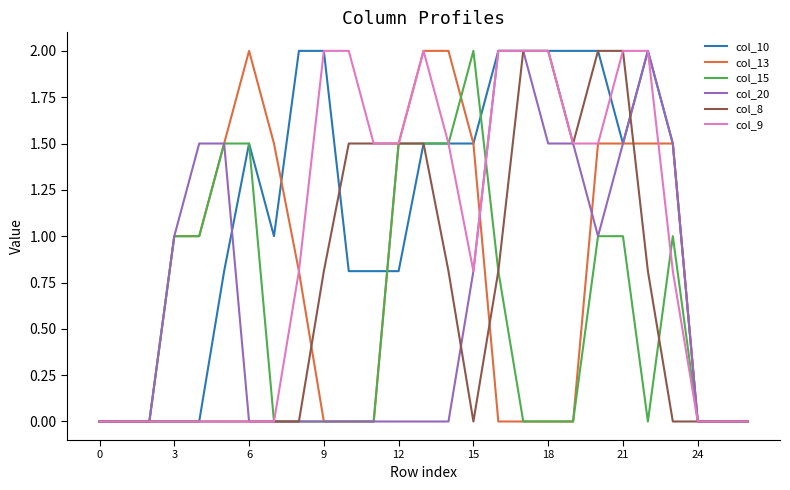

Reading right to left, what are all the values shown in this chart?

col_10: 0.0	0.0	0.0	1.5	2.0	1.5	2.0	2.0	2.0	2.0	2.0	1.5	1.5	1.5	0.8	0.8	0.8	2.0	2.0	1.0	1.5	0.8	0.0	0.0	0.0	0.0	0.0
col_13: 0.0	0.0	0.0	1.5	1.5	1.5	1.5	0.0	0.0	0.0	0.0	1.5	2.0	2.0	1.5	0.0	0.0	0.0	0.8	1.5	2.0	1.5	1.0	1.0	0.0	0.0	0.0
col_15: 0.0	0.0	0.0	1.0	0.0	1.0	1.0	0.0	0.0	0.0	0.8	2.0	1.5	1.5	1.5	0.0	0.0	0.0	0.0	0.0	1.5	1.5	1.0	1.0	0.0	0.0	0.0
col_20: 0.0	0.0	0.0	1.5	2.0	1.5	1.0	1.5	1.5	2.0	2.0	0.8	0.0	0.0	0.0	0.0	0.0	0.0	0.0	0.0	0.0	1.5	1.5	1.0	0.0	0.0	0.0
col_8: 0.0	0.0	0.0	0.0	0.8	2.0	2.0	1.5	2.0	2.0	0.8	0.0	0.8	1.5	1.5	1.5	1.5	0.8	0.0	0.0	0.0	0.0	0.0	0.0	0.0	0.0	0.0
col_9: 0.0	0.0	0.0	0.8	2.0	2.0	1.5	1.5	2.0	2.0	2.0	0.8	1.5	2.0	1.5	1.5	2.0	2.0	0.8	0.0	0.0	0.0	0.0	0.0	0.0	0.0	0.0